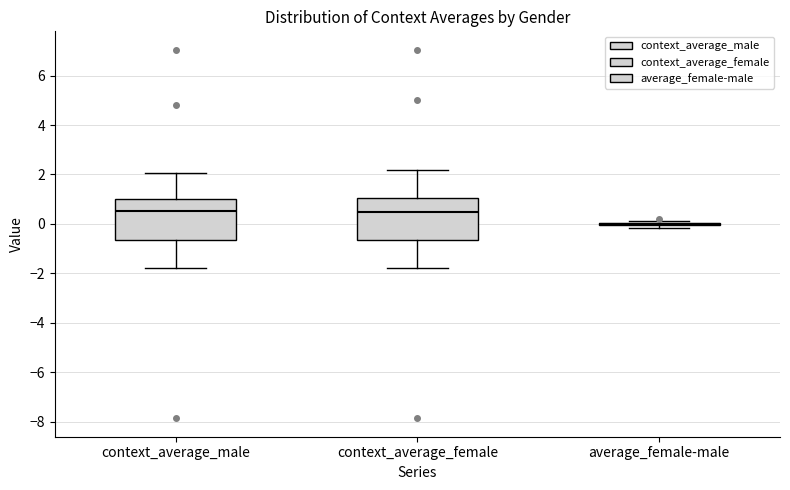

Reading left to right, read every box against the y-axis: the position of its median line, the range the box covers, and the ends of its whiskers. The values are not printed on the chart, so give them approximately, as read against the axis.

context_average_male: median 0.6, box -0.6 to 1.0, whiskers -1.8 to 2.0
context_average_female: median 0.4, box -0.6 to 1.0, whiskers -1.8 to 2.2
average_female-male: box collapsed to a line at 0.0, whiskers -0.2 to 0.2